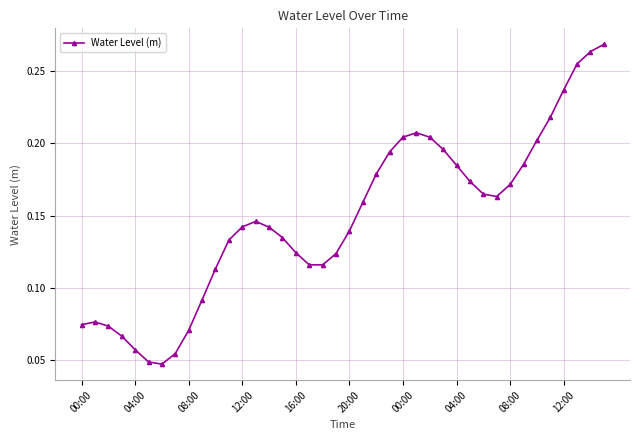

How many lines are shown in the chart?

1